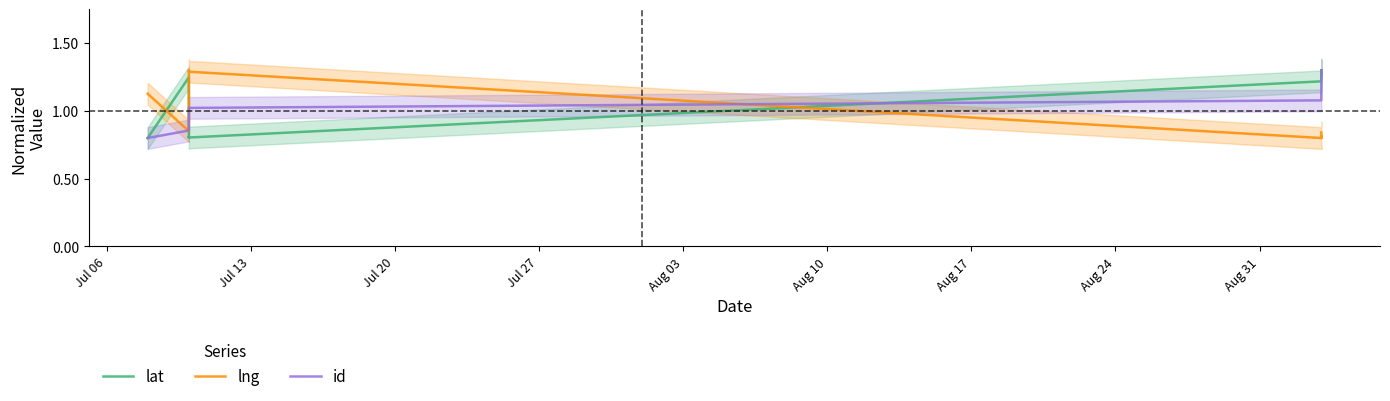

Rank the series by their maximum value, from lowest to highest.

lat, lng, id